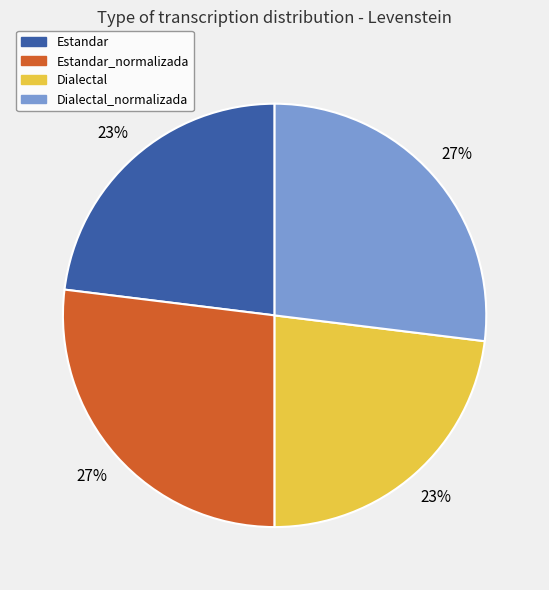

Does any single category account for the majority?

No